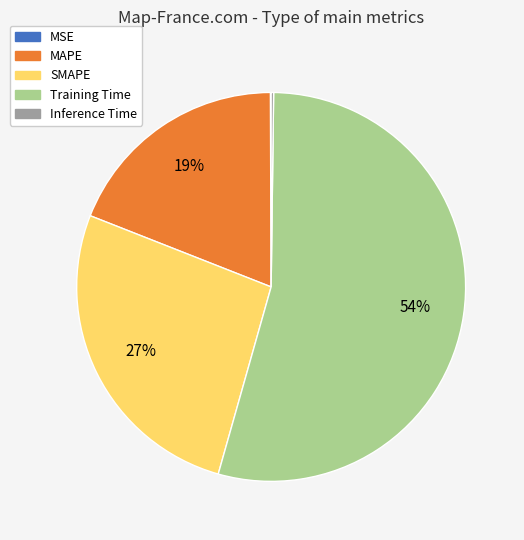

What percentage is the SMAPE slice, to the nearest percent?

27%